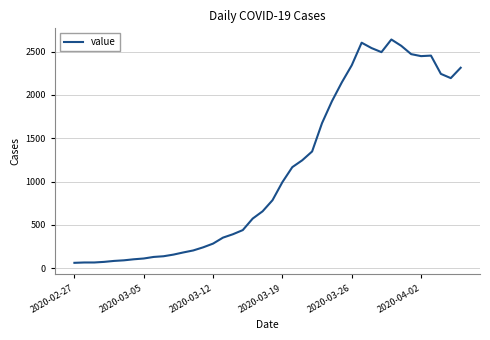

What is the minimum value shown in the chart?

61